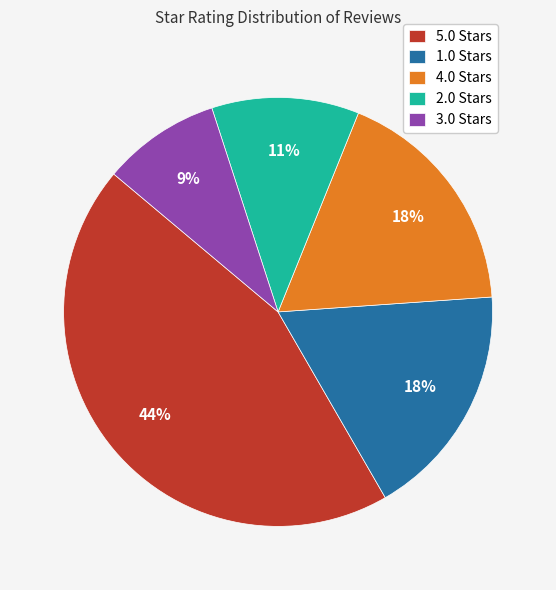

Approximately how many times larger is the value at 3.0 Stars compared to 1.0 Stars?

0.5